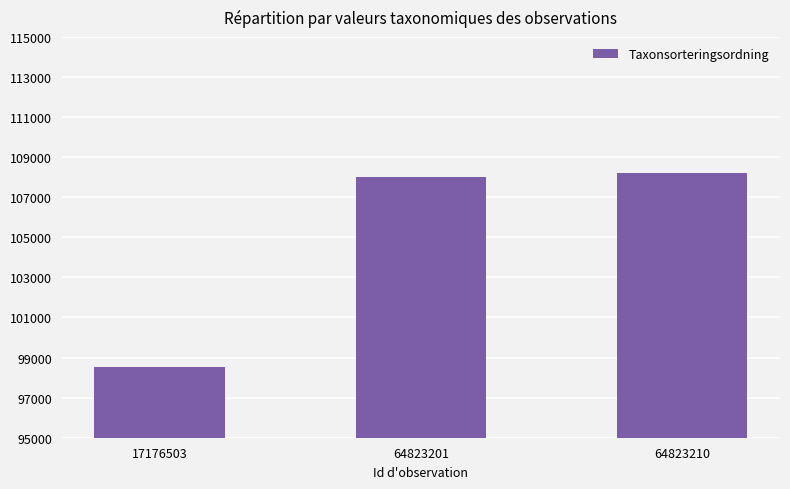

Between 64823201 and 17176503, which is larger?

64823201